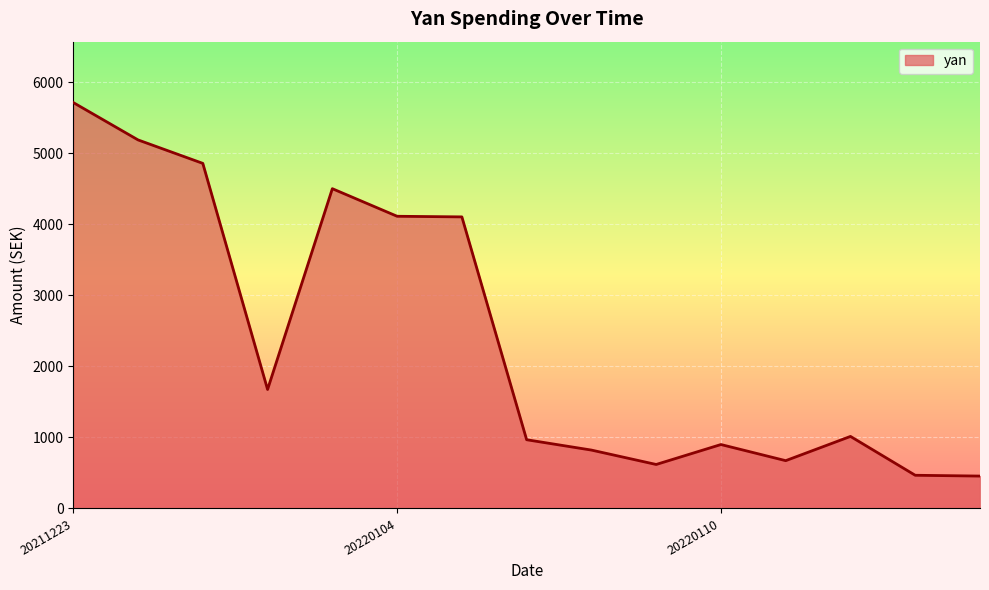

What is the difference between the maximum and minimum values?

5258.7